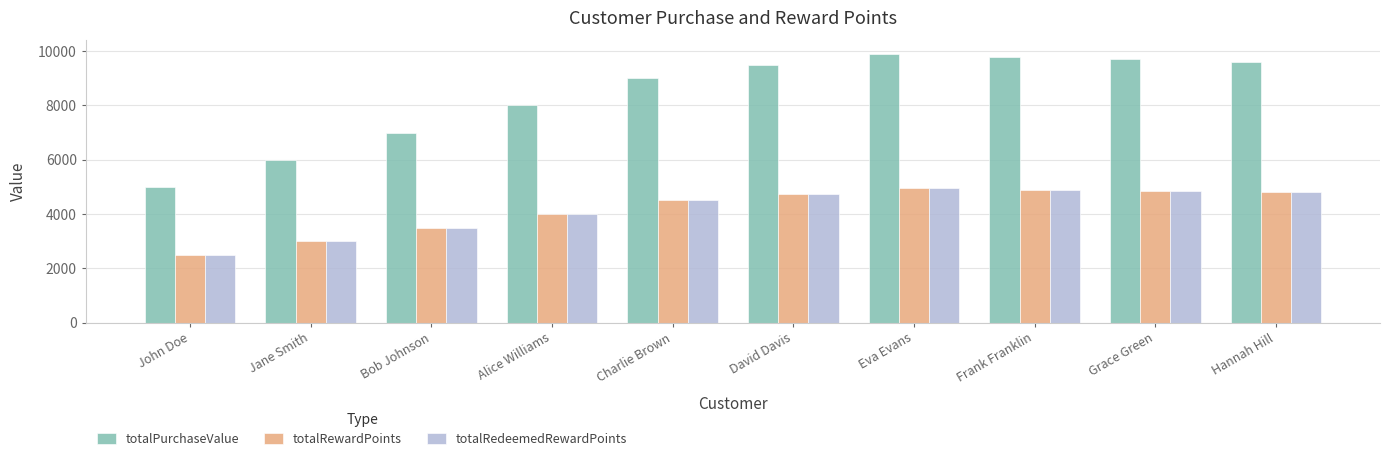

What position from the left is Alice Williams?

4